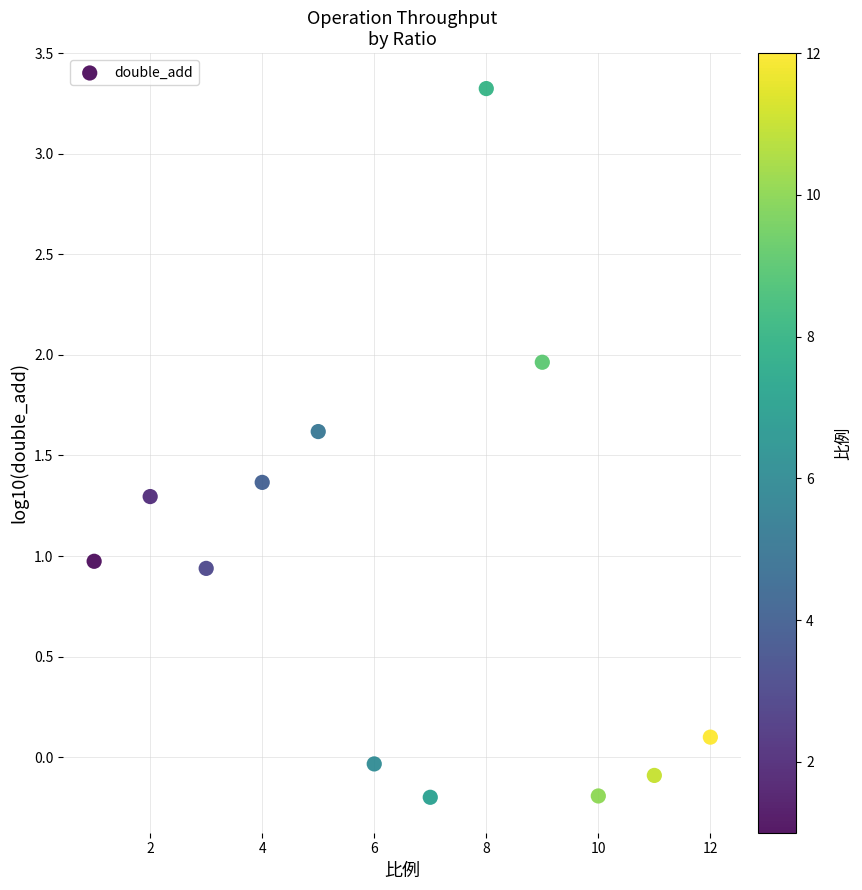

What is the range of X values (max minus min)?

11.0